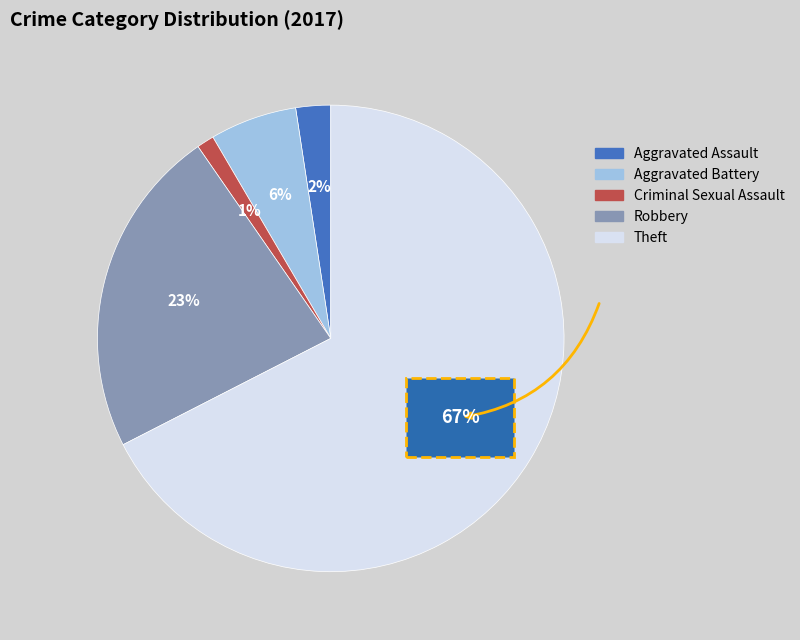

Is the sum of Robbery and Aggravated Battery greater than half?

No